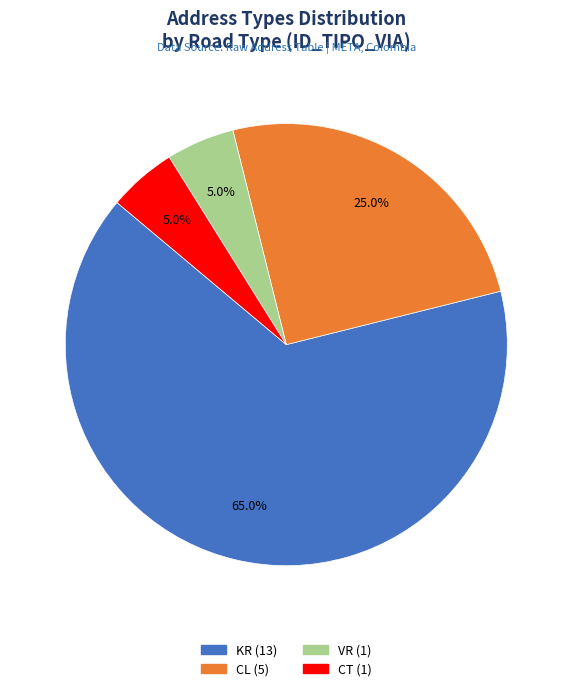

How many slices are in this pie chart?

4